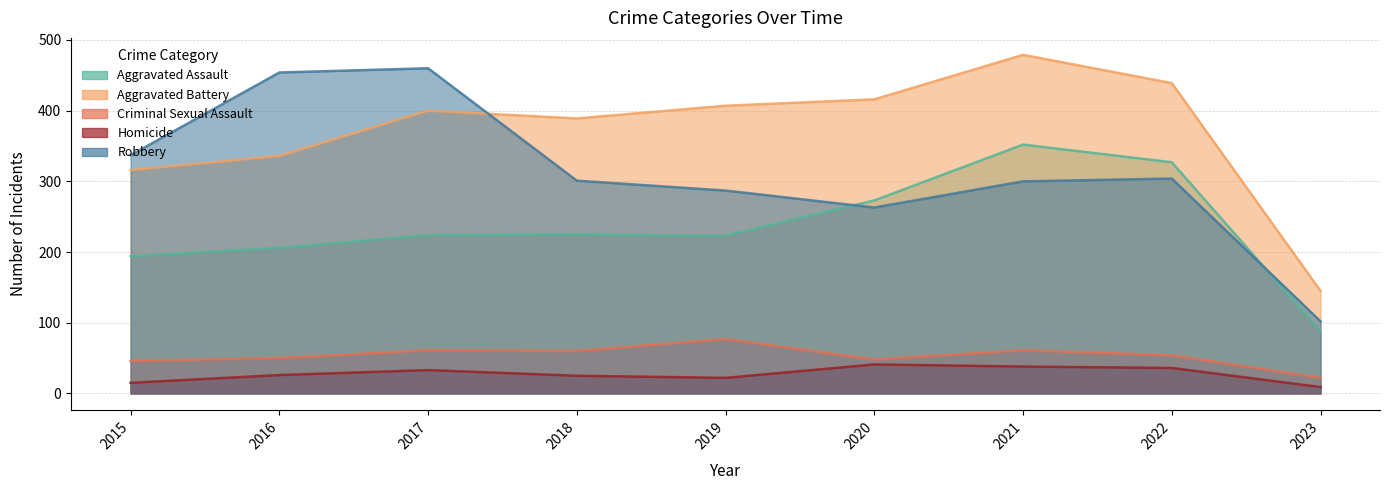

Between 2022 and 2015, which is larger?

2022